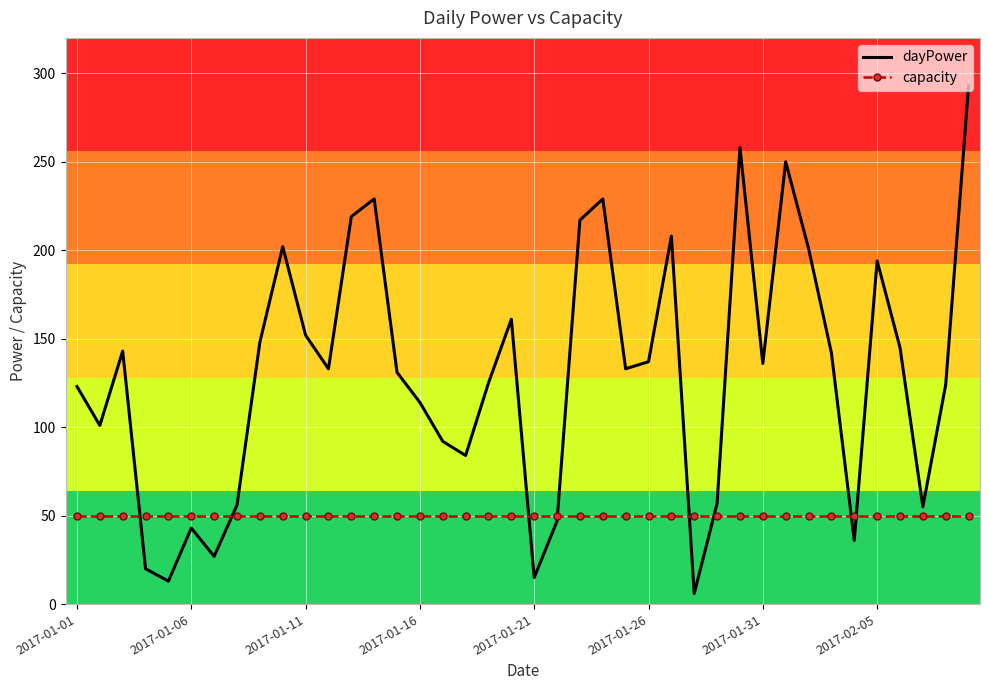

What is the maximum value shown in the chart?

293